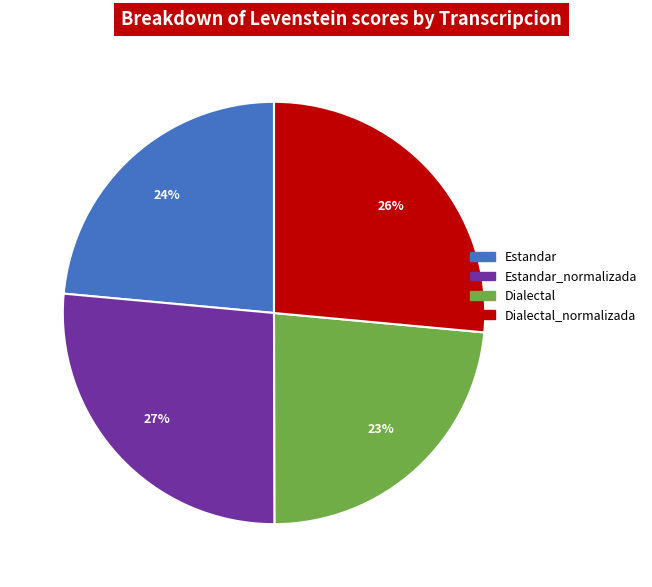

Is there a majority slice in this chart?

No